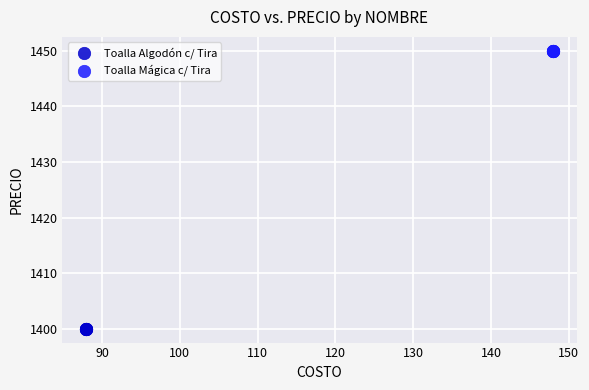

Which series reaches the minimum Y coordinate?

Toalla Algodón c/ Tira